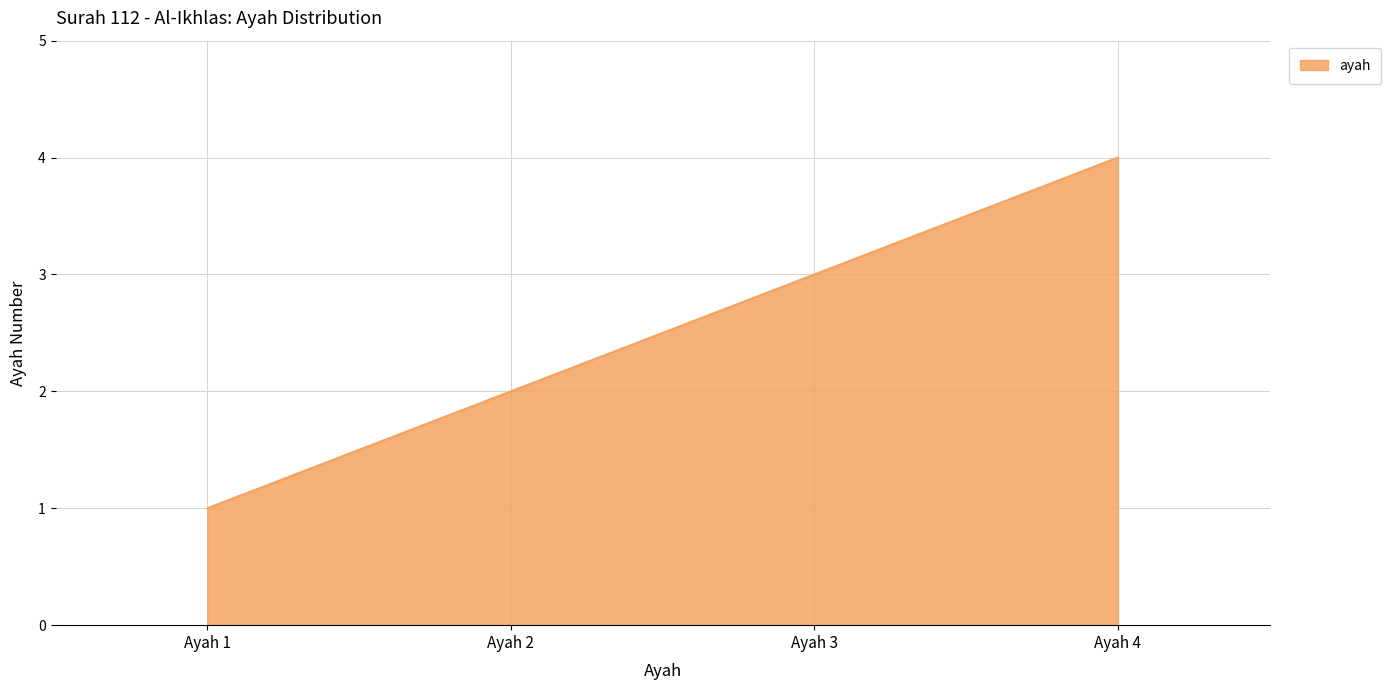

Reading left to right, what are all the values shown in this chart?

1	2	3	4